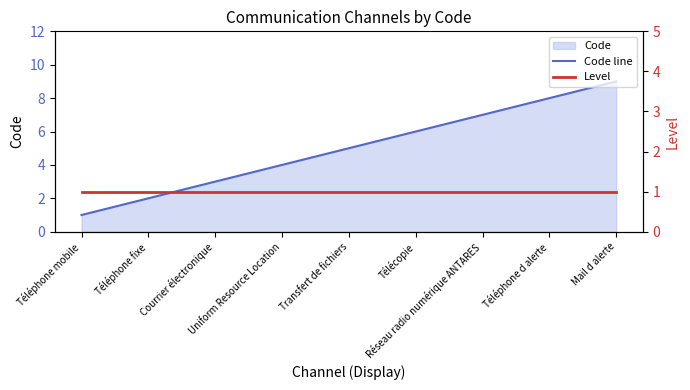

What is the label of the 5th point from the left?

Transfert de fichiers